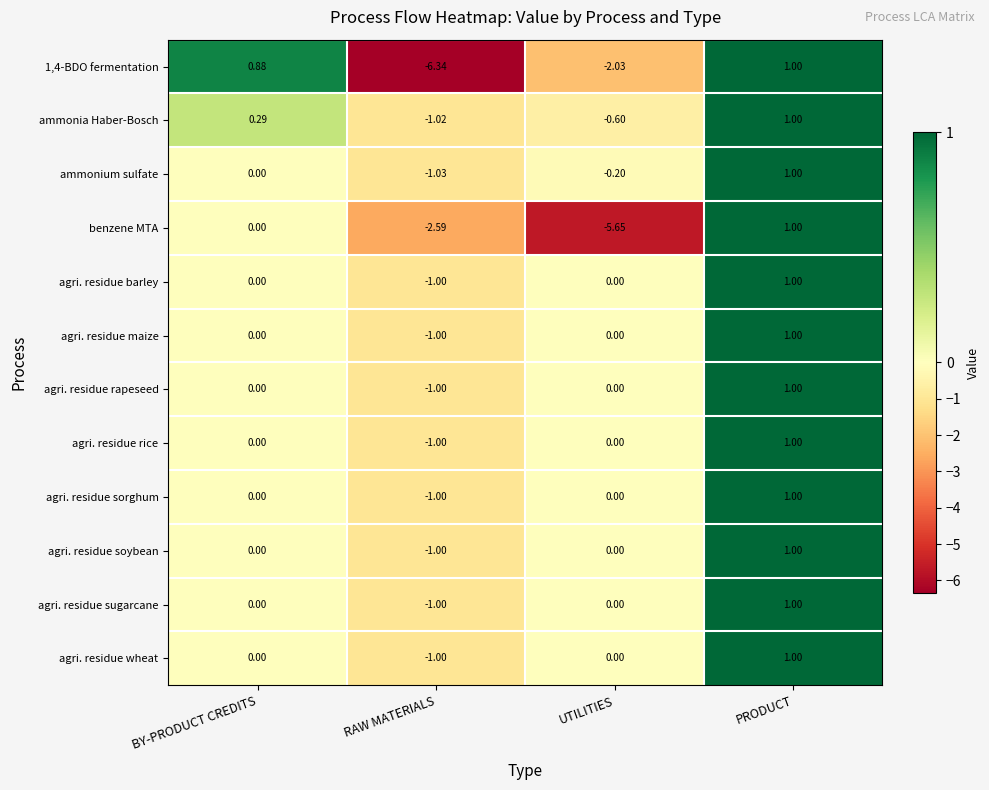

At which category is the sum across all series the highest?

PRODUCT